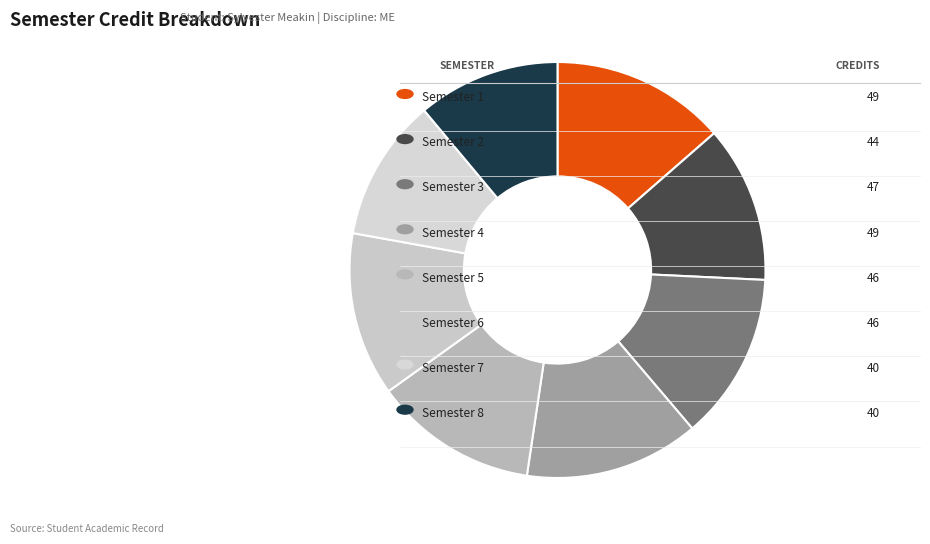

Which slice is the smallest?

Semester 7